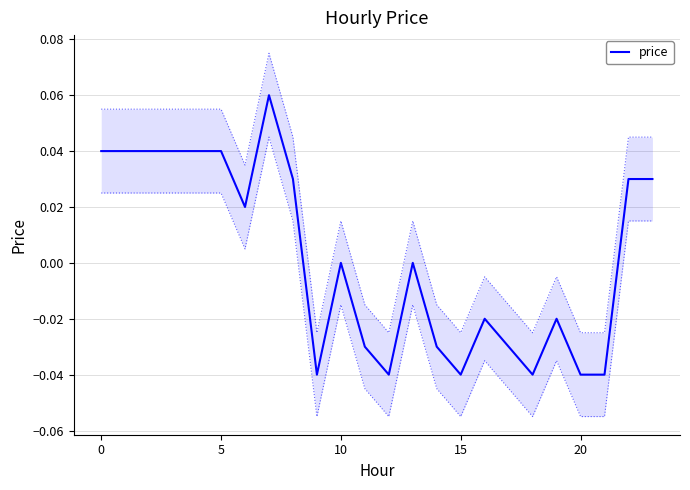

Is it true that price equals 0.0 at 10?

True